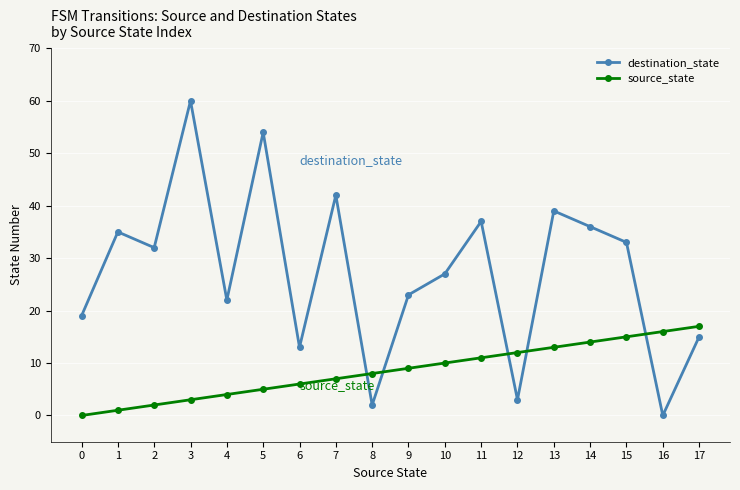

List the series in order of their overall mean, lowest first.

source_state, destination_state